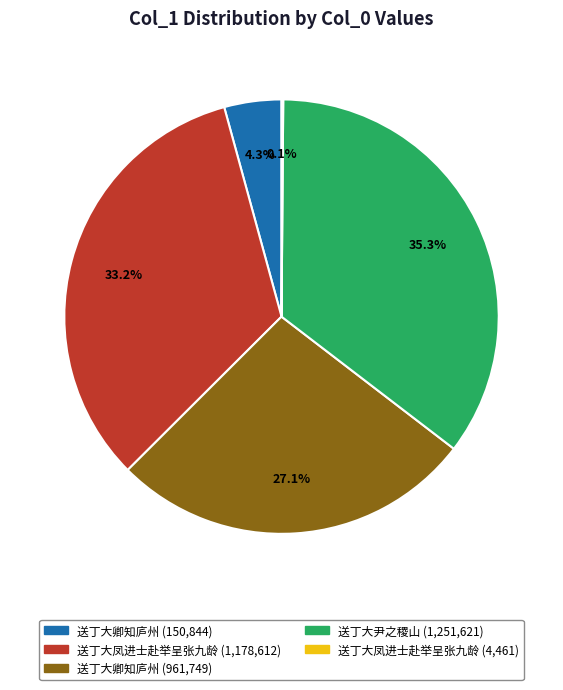

Combined, what portion of the pie is 送丁大凤进士赴举呈张九龄 (1,178,612) and 送丁大尹之稷山 (1,251,621)?

68.5%